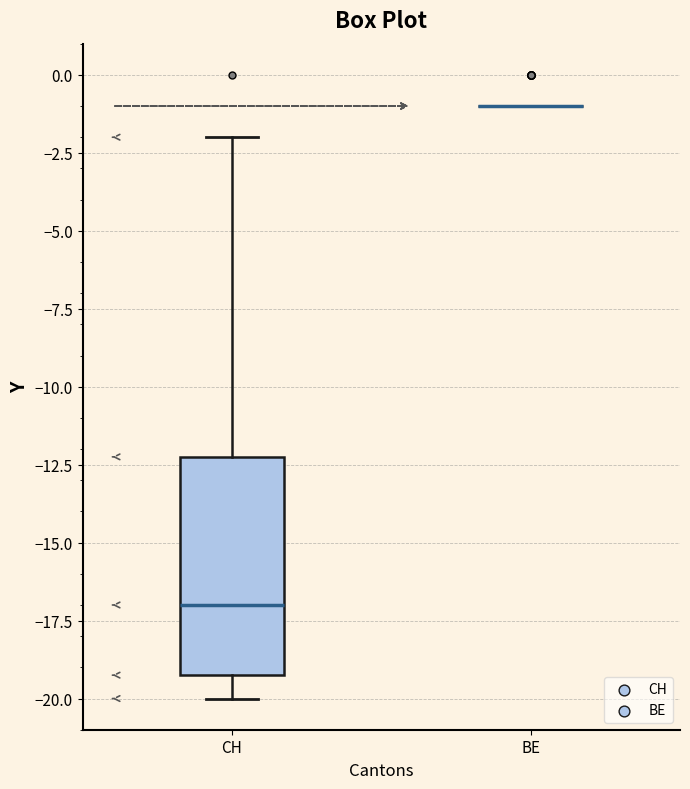

Comparing the boxes themselves (not the whiskers), which one is the tallest?

CH